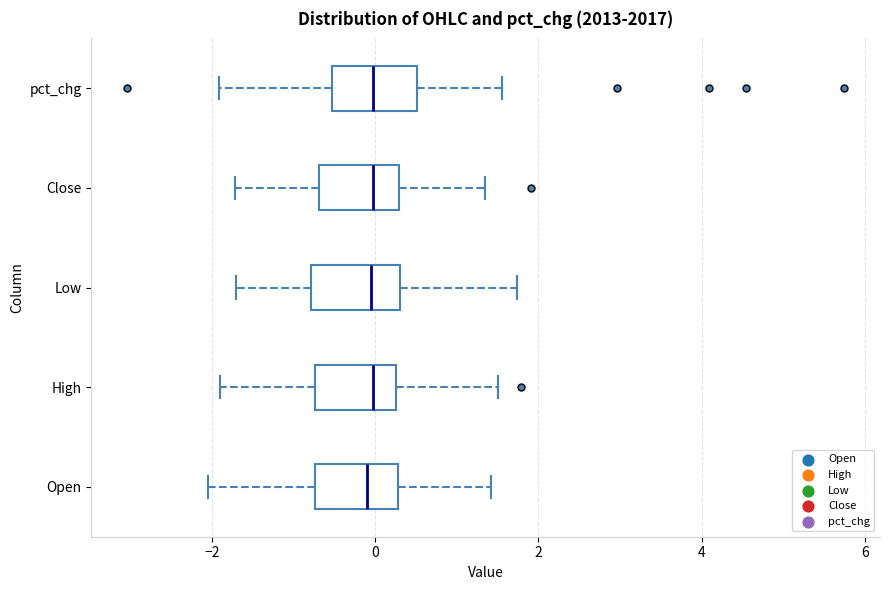

Reading bottom to top, read every box against the x-axis: the position of its median line, the range the box covers, and the ends of its whiskers. The values are not printed on the chart, so give them approximately, as read against the axis.

Open: median 0.0, box -0.8 to 0.2, whiskers -2.0 to 1.4
High: median 0.0, box -0.8 to 0.2, whiskers -2.0 to 1.6
Low: median 0.0, box -0.8 to 0.2, whiskers -1.8 to 1.8
Close: median 0.0, box -0.6 to 0.2, whiskers -1.8 to 1.4
pct_chg: median 0.0, box -0.6 to 0.6, whiskers -2.0 to 1.6